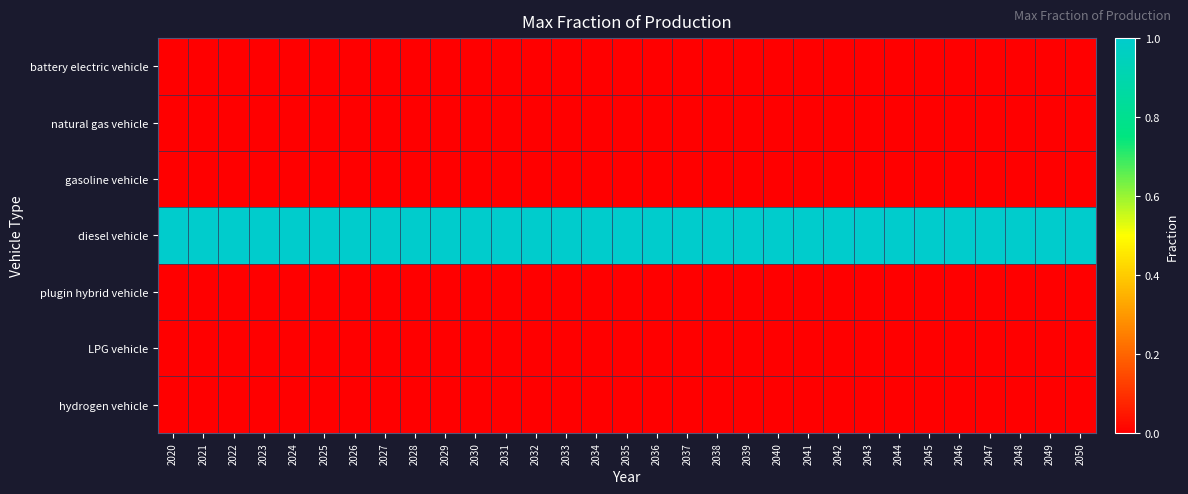

Reading right to left, transcribe all the data shown in this chart.

battery electric vehicle: 2050=0	2049=0	2048=0	2047=0	2046=0	2045=0	2044=0	2043=0	2042=0	2041=0	2040=0	2039=0	2038=0	2037=0	2036=0	2035=0	2034=0	2033=0	2032=0	2031=0	2030=0	2029=0	2028=0	2027=0	2026=0	2025=0	2024=0	2023=0	2022=0	2021=0	2020=0
natural gas vehicle: 2050=0	2049=0	2048=0	2047=0	2046=0	2045=0	2044=0	2043=0	2042=0	2041=0	2040=0	2039=0	2038=0	2037=0	2036=0	2035=0	2034=0	2033=0	2032=0	2031=0	2030=0	2029=0	2028=0	2027=0	2026=0	2025=0	2024=0	2023=0	2022=0	2021=0	2020=0
gasoline vehicle: 2050=0	2049=0	2048=0	2047=0	2046=0	2045=0	2044=0	2043=0	2042=0	2041=0	2040=0	2039=0	2038=0	2037=0	2036=0	2035=0	2034=0	2033=0	2032=0	2031=0	2030=0	2029=0	2028=0	2027=0	2026=0	2025=0	2024=0	2023=0	2022=0	2021=0	2020=0
diesel vehicle: 2050=1	2049=1	2048=1	2047=1	2046=1	2045=1	2044=1	2043=1	2042=1	2041=1	2040=1	2039=1	2038=1	2037=1	2036=1	2035=1	2034=1	2033=1	2032=1	2031=1	2030=1	2029=1	2028=1	2027=1	2026=1	2025=1	2024=1	2023=1	2022=1	2021=1	2020=1
plugin hybrid vehicle: 2050=0	2049=0	2048=0	2047=0	2046=0	2045=0	2044=0	2043=0	2042=0	2041=0	2040=0	2039=0	2038=0	2037=0	2036=0	2035=0	2034=0	2033=0	2032=0	2031=0	2030=0	2029=0	2028=0	2027=0	2026=0	2025=0	2024=0	2023=0	2022=0	2021=0	2020=0
LPG vehicle: 2050=0	2049=0	2048=0	2047=0	2046=0	2045=0	2044=0	2043=0	2042=0	2041=0	2040=0	2039=0	2038=0	2037=0	2036=0	2035=0	2034=0	2033=0	2032=0	2031=0	2030=0	2029=0	2028=0	2027=0	2026=0	2025=0	2024=0	2023=0	2022=0	2021=0	2020=0
hydrogen vehicle: 2050=0	2049=0	2048=0	2047=0	2046=0	2045=0	2044=0	2043=0	2042=0	2041=0	2040=0	2039=0	2038=0	2037=0	2036=0	2035=0	2034=0	2033=0	2032=0	2031=0	2030=0	2029=0	2028=0	2027=0	2026=0	2025=0	2024=0	2023=0	2022=0	2021=0	2020=0